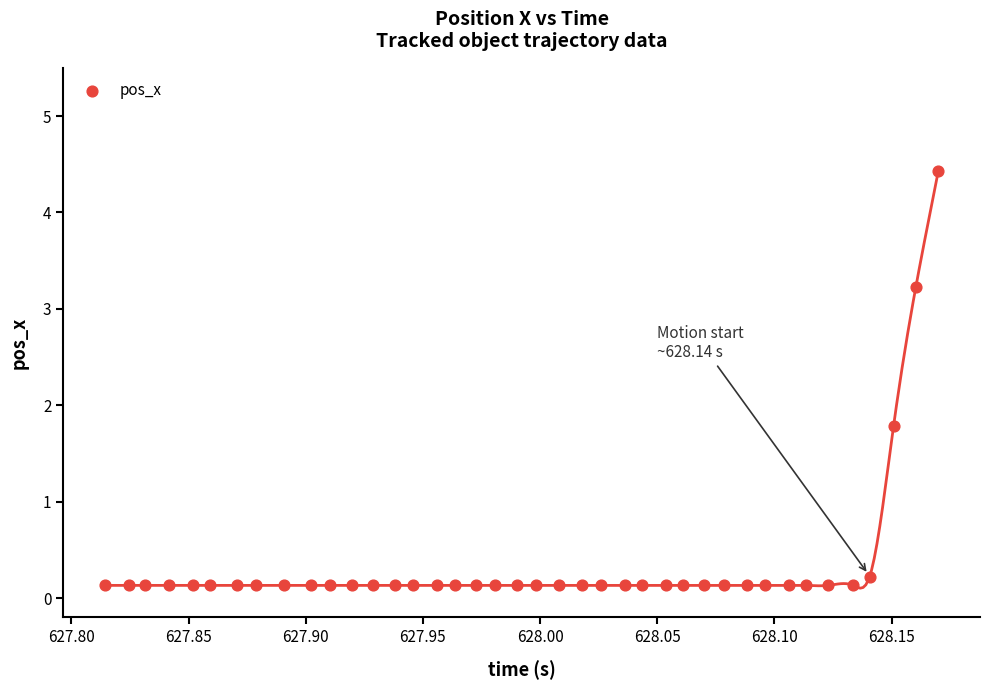

What Y value in the scatter plot is closest to 2?

1.8